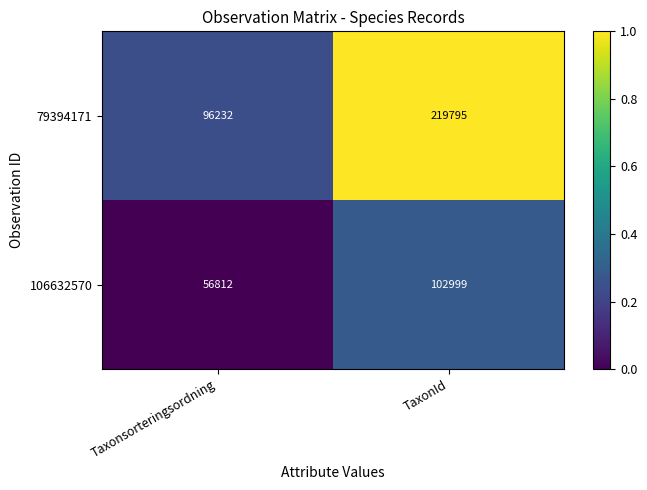

What is the difference between the highest and lowest values at Taxonsorteringsordning?

39420